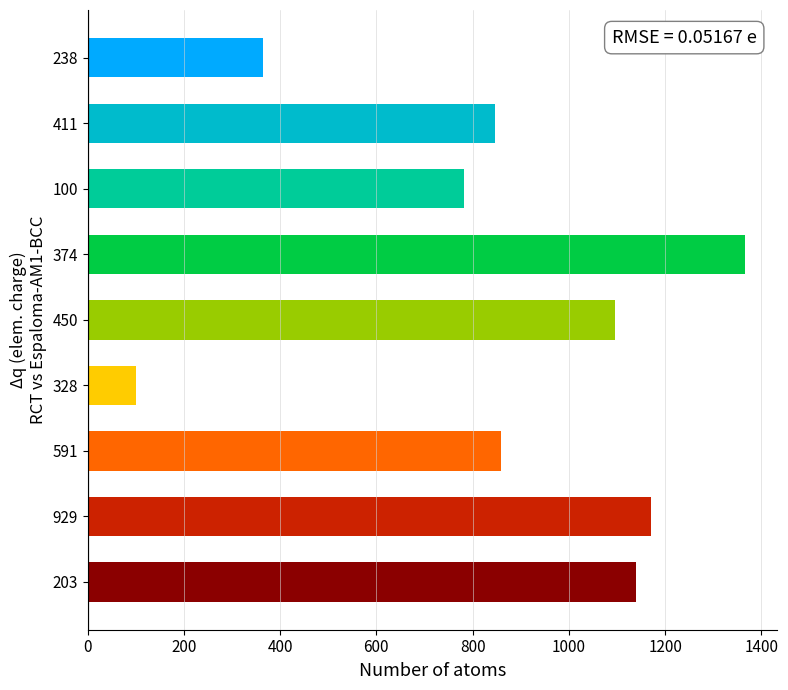

Which label corresponds to the largest value in the chart?

374